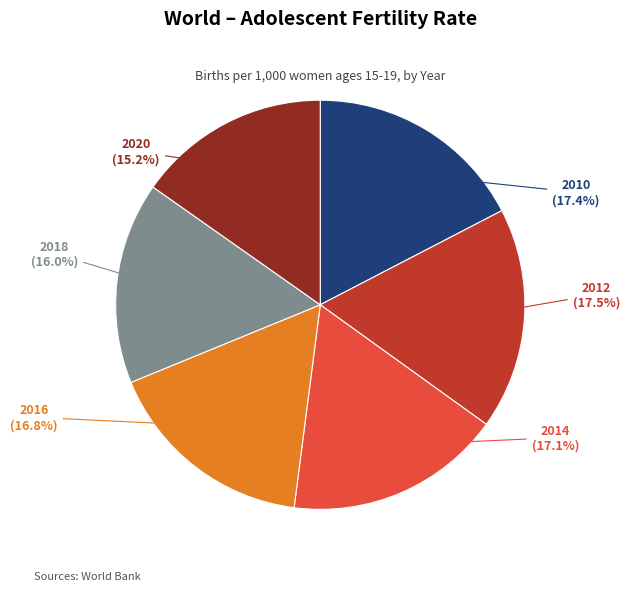

To the nearest percent, what is the difference between the largest and smallest slice percentages?

2%